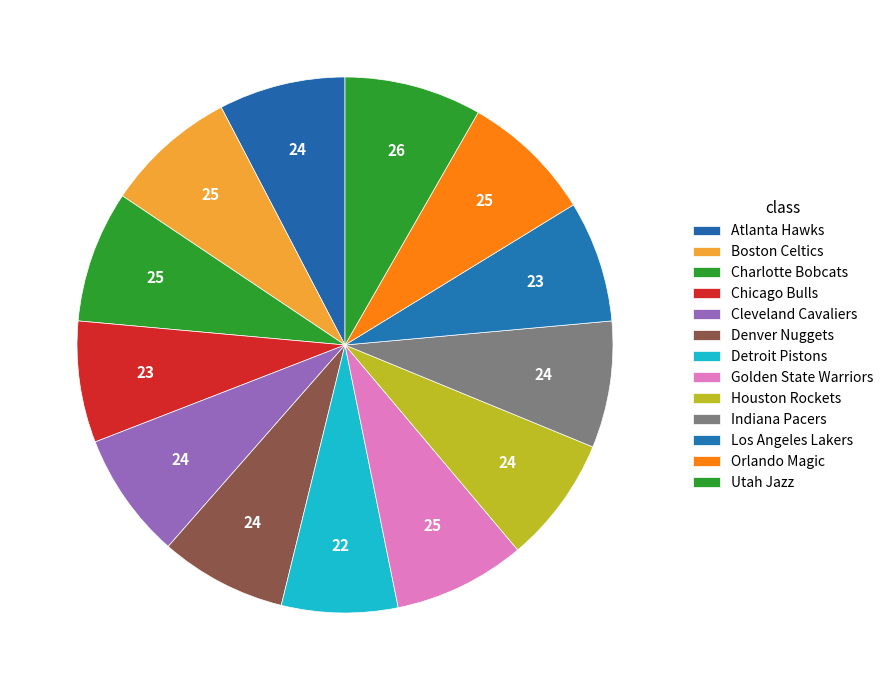

Does Cleveland Cavaliers represent more than half of the total?

No